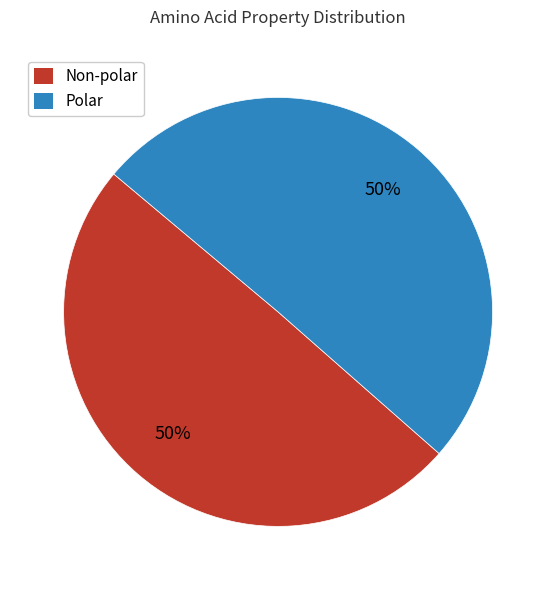

To the nearest percent, what is the average slice percentage?

50%